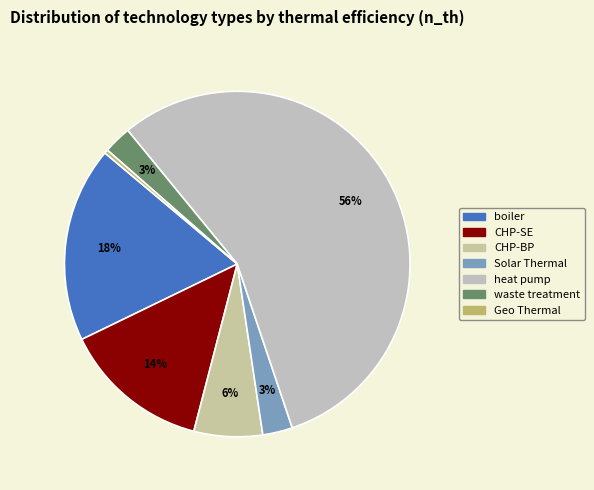

How many segments does this pie chart have?

7